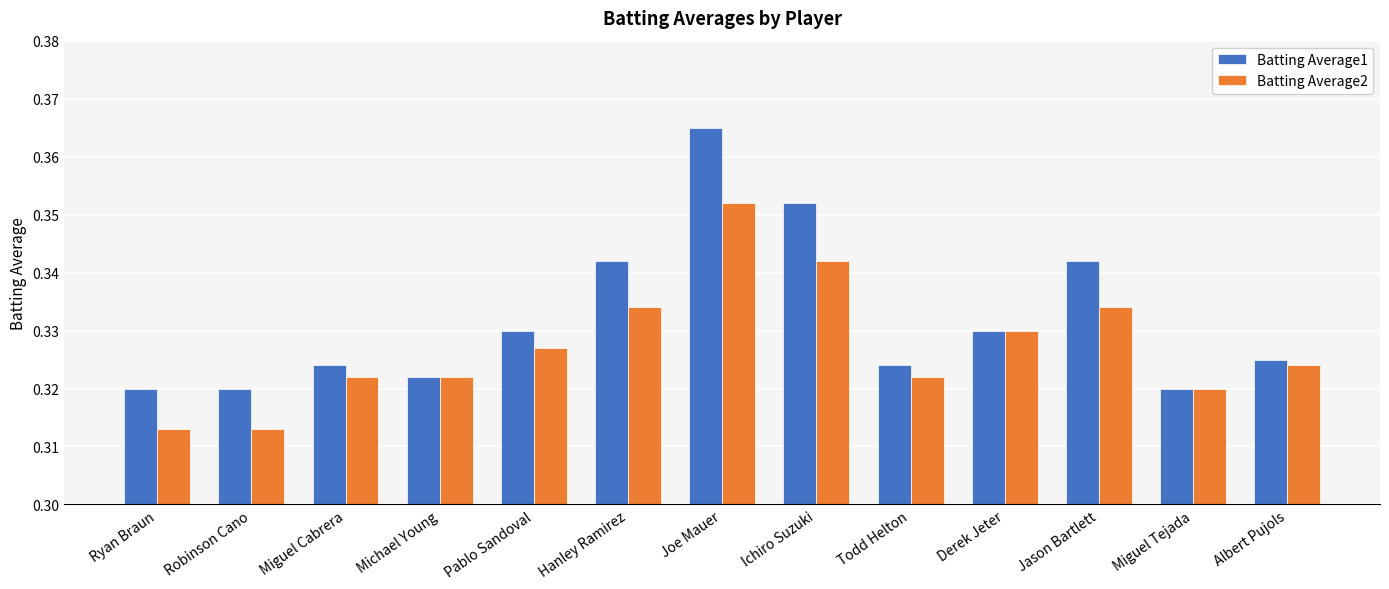

Which category has the highest value in the Batting Average1 series?

Joe Mauer